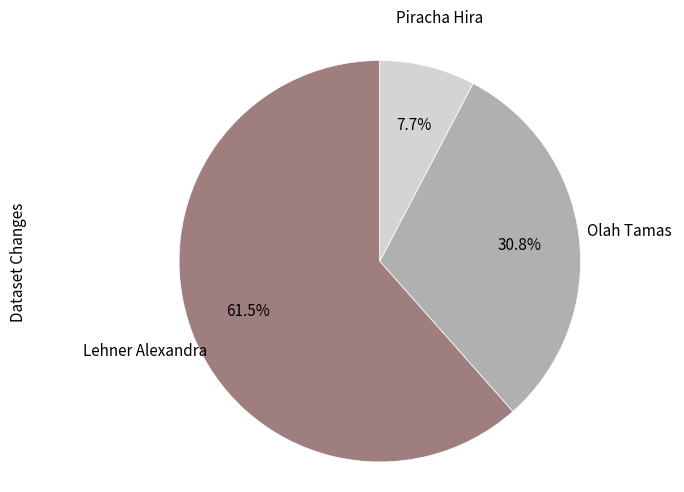

Count the number of slices in the pie.

3